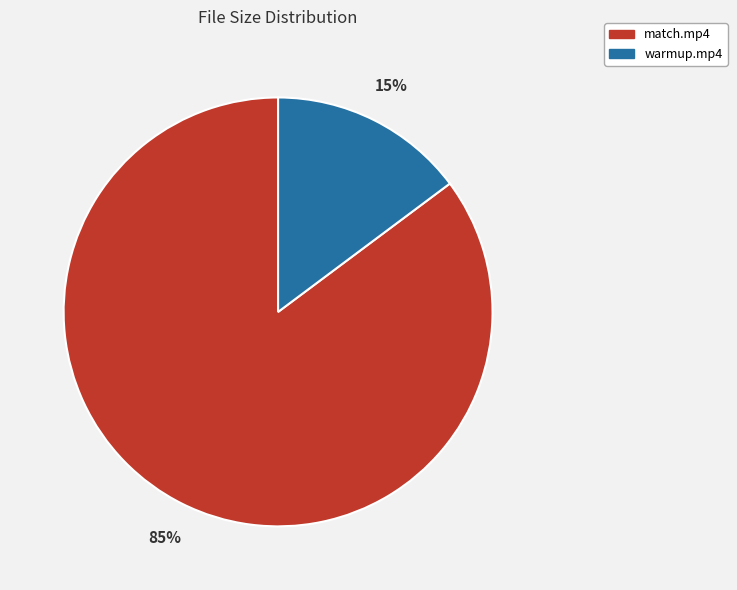

Rank the categories by value from lowest to highest.

warmup.mp4, match.mp4